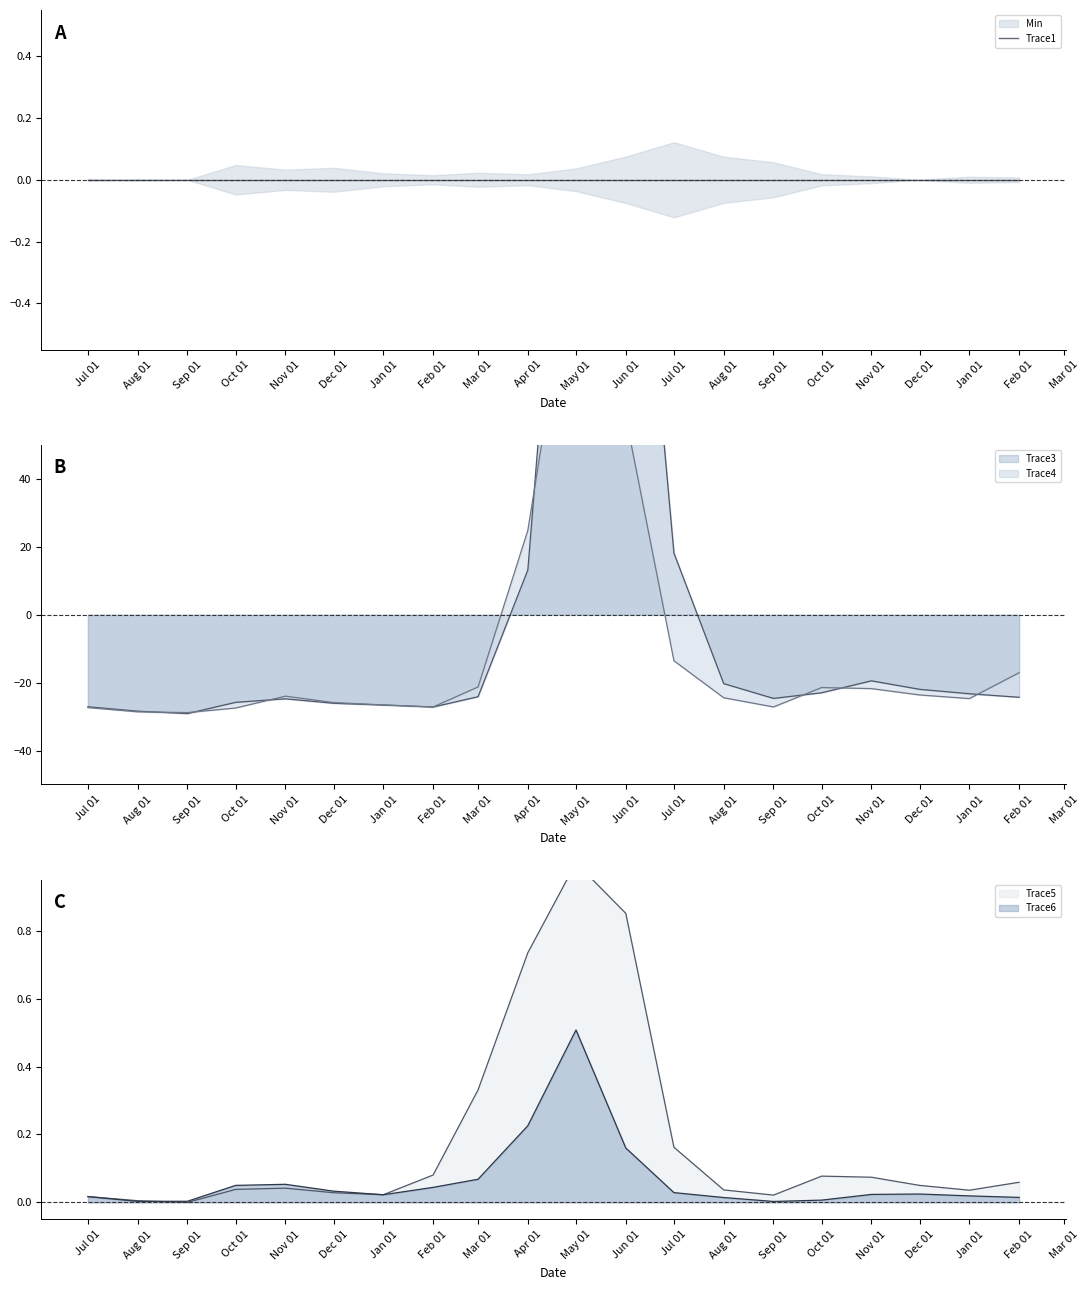

The value of Trace5 at Jun 01 is 1.3. True or false?

False